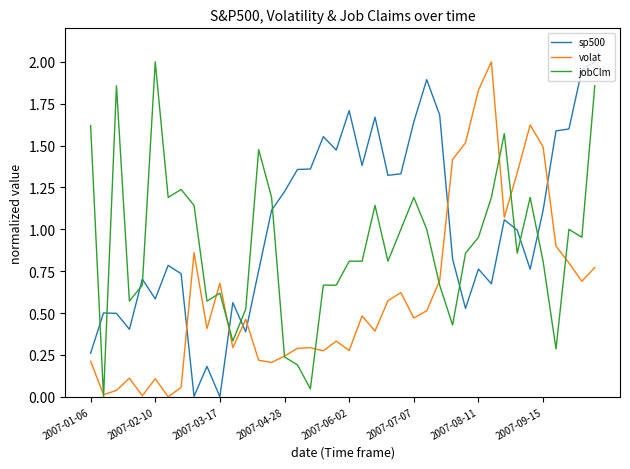

How many lines are shown in the chart?

3